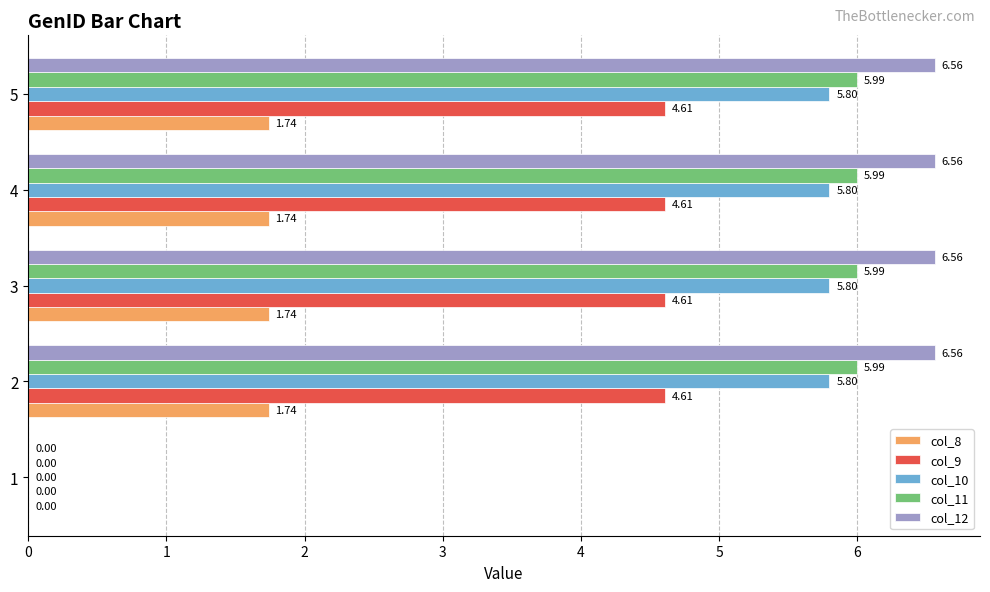

The value of col_9 at 3 is 2.8. True or false?

False